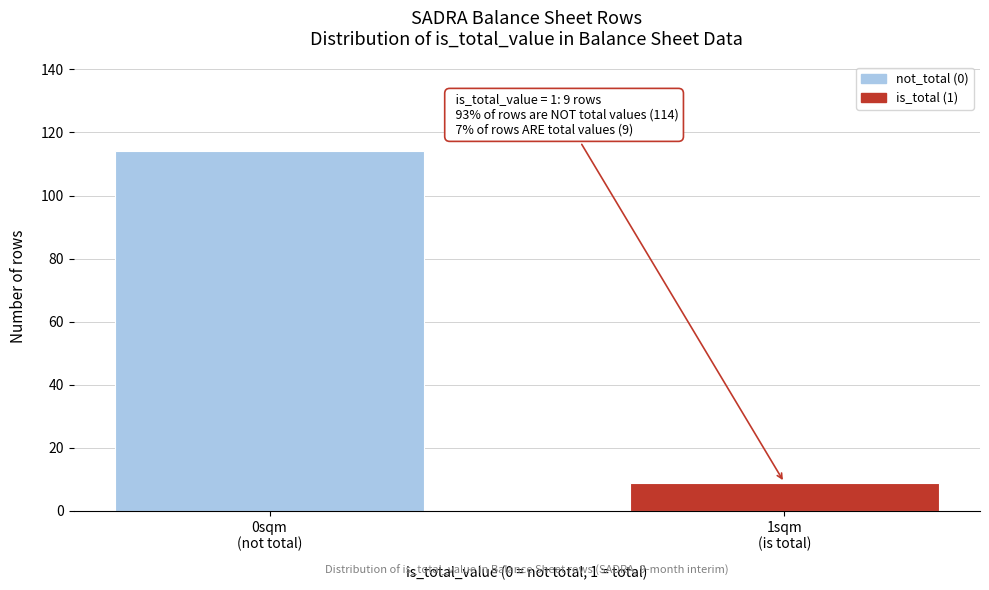

Reading right to left, what are all the values shown in this chart?

9	114